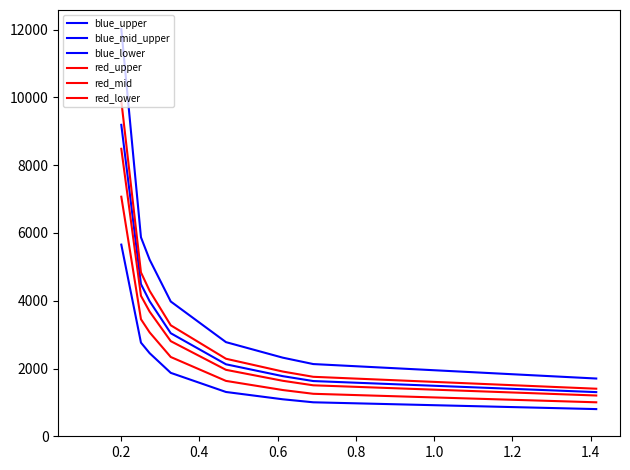

Is this an area chart (filled region under the line)?

No